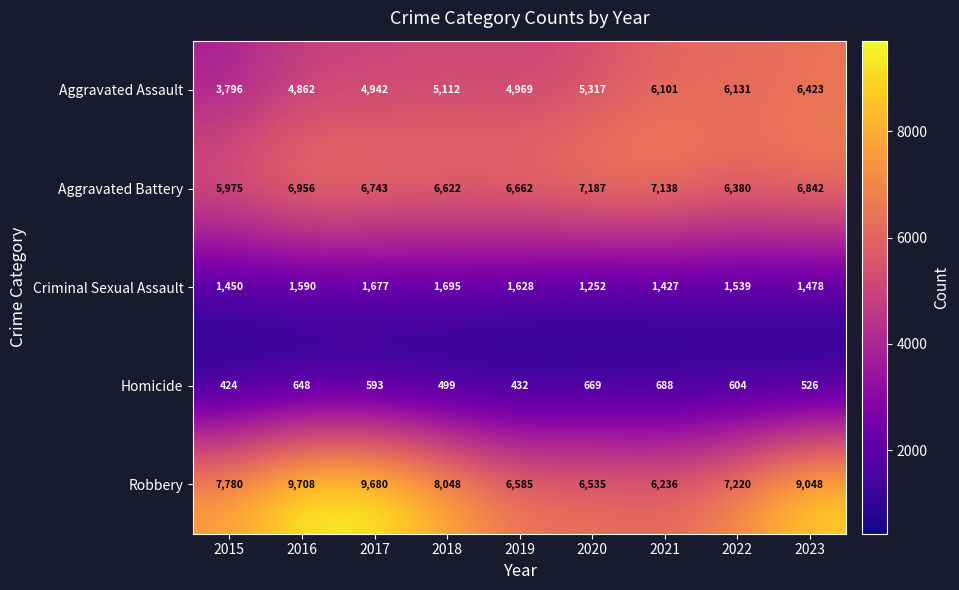

What is the total value across all series at 2019?

20276